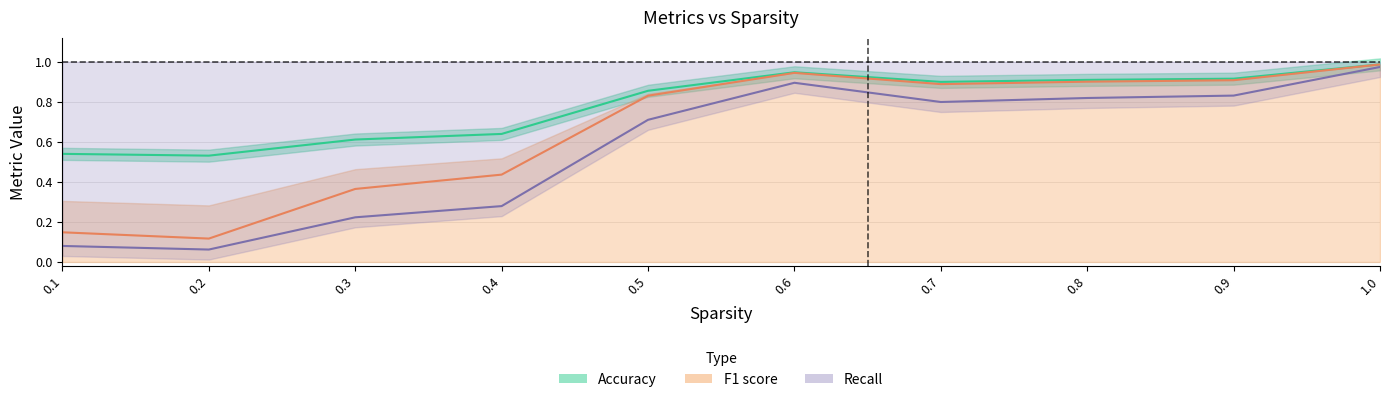

What is the difference between the second highest and minimum values in the F1 score series?

0.8